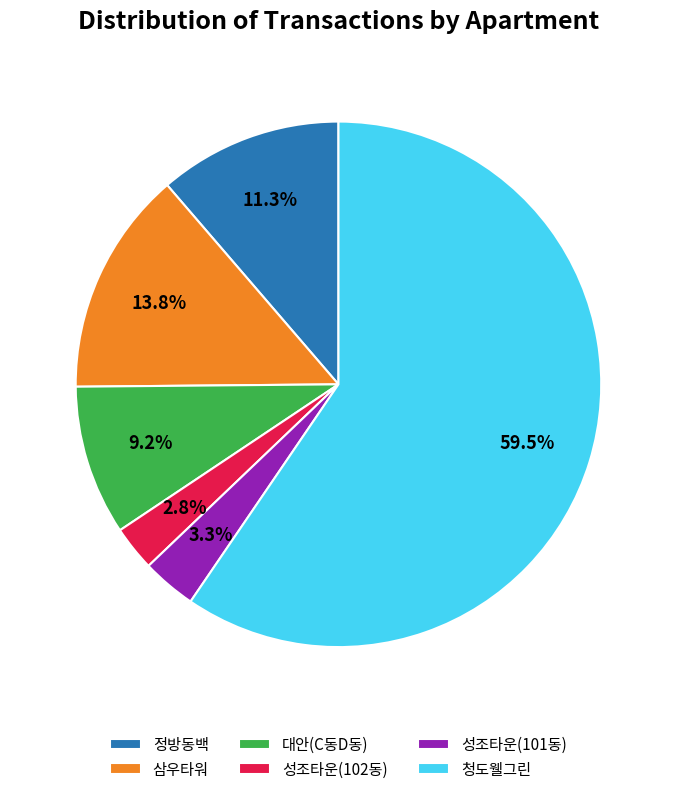

Rank the categories by value from lowest to highest.

성조타운(102동), 성조타운(101동), 대안(C동D동), 정방동백, 삼우타워, 청도웰그린